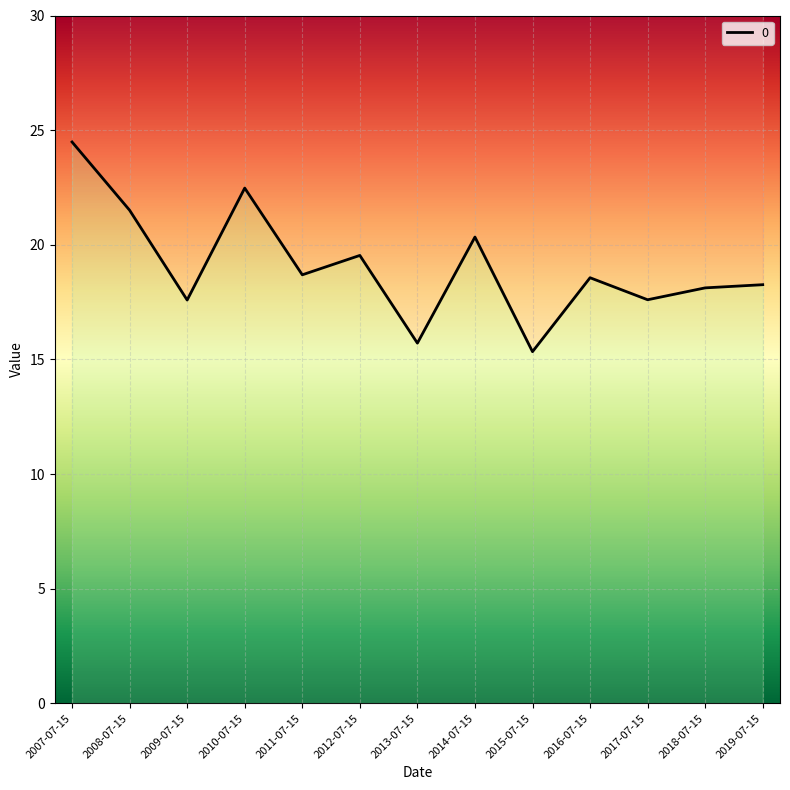

Reading right to left, what are all the values shown in this chart?

2019-07-15=18.3	2018-07-15=18.1	2017-07-15=17.6	2016-07-15=18.6	2015-07-15=15.3	2014-07-15=20.3	2013-07-15=15.7	2012-07-15=19.5	2011-07-15=18.7	2010-07-15=22.5	2009-07-15=17.6	2008-07-15=21.5	2007-07-15=24.5